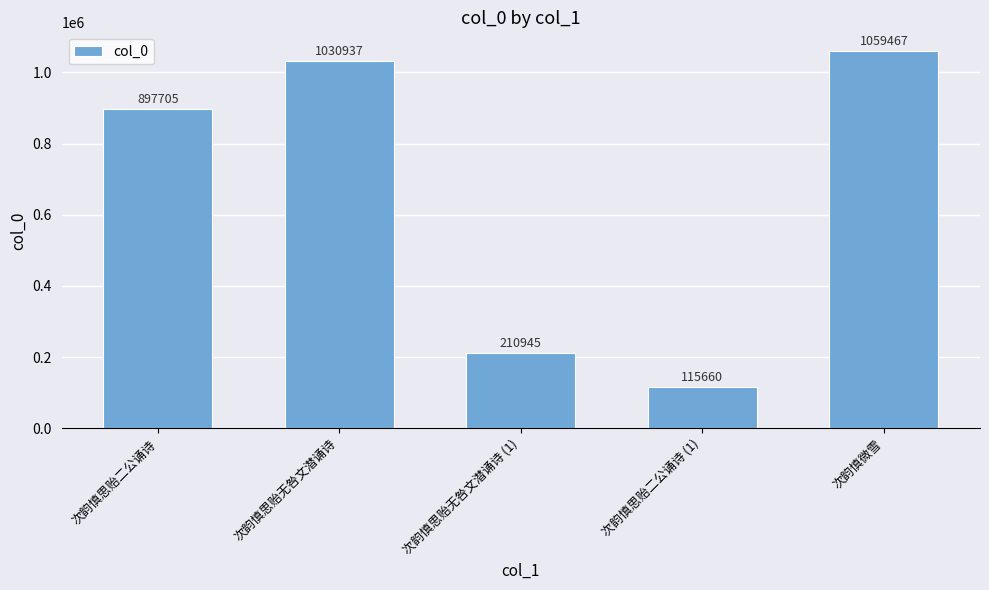

The value at 次韵慎思贻二公诵诗 is 897705. True or false?

True